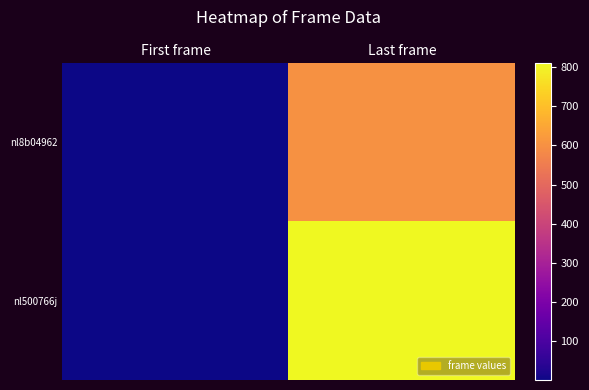

List the series in order of their peak value, lowest first.

nl8b04962, nl500766j